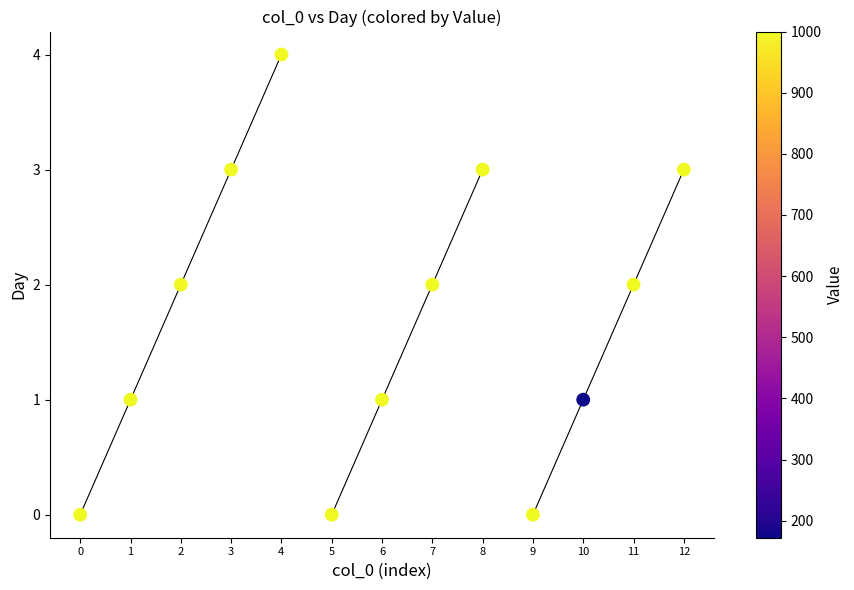

What is the range of Y values (max minus min)?

4